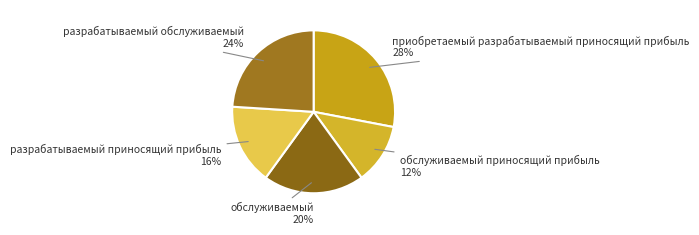

Which category has the biggest portion of the pie?

приобретаемый разрабатываемый приносящий прибыль